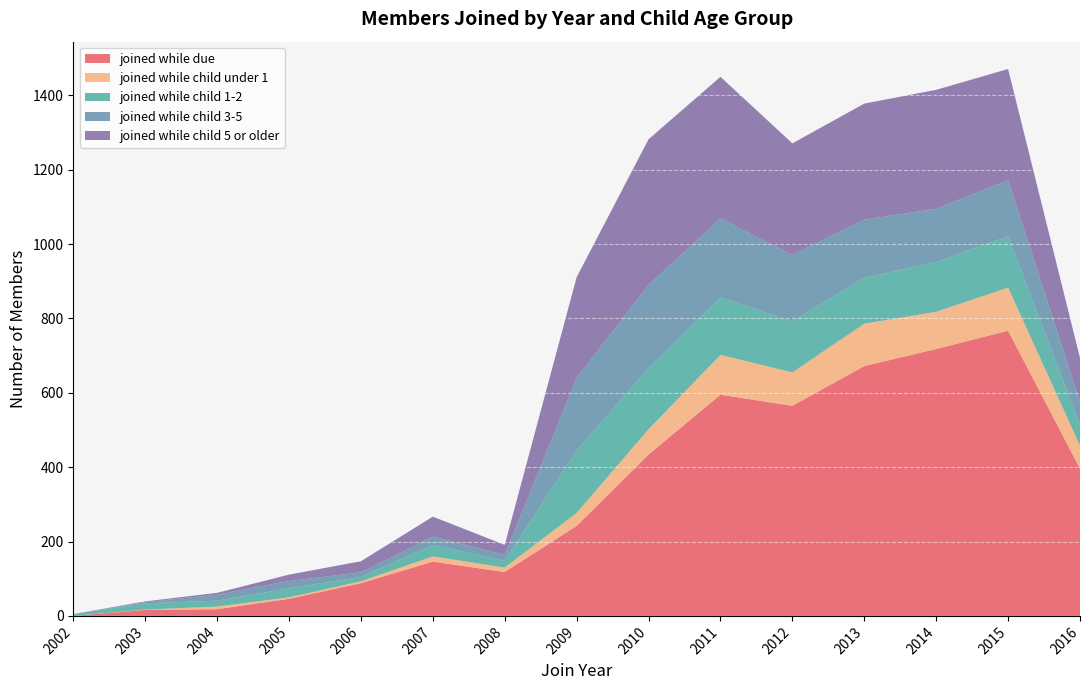

What value does the joined while child under 1 series have at 2015, to the nearest 5?

115